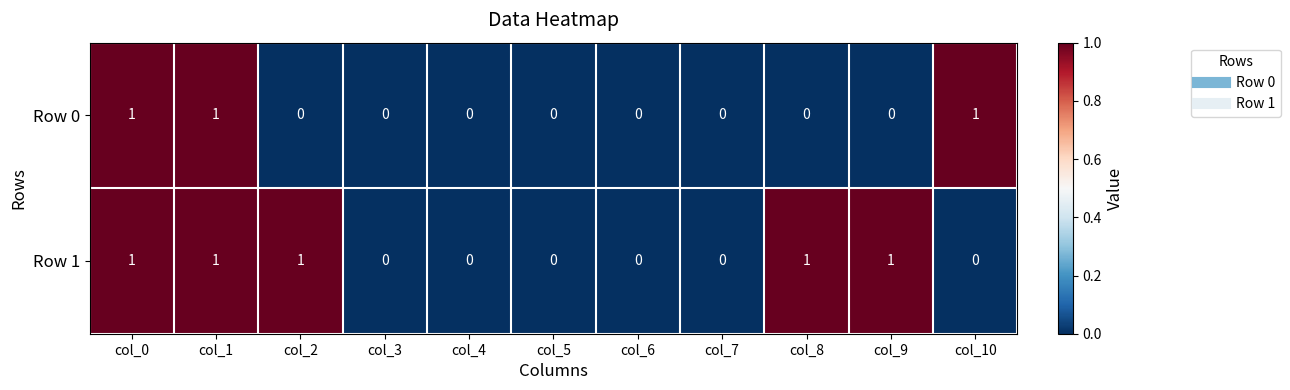

Reading right to left, extract all data points from this chart.

Row 0: 1	0	0	0	0	0	0	0	0	1	1
Row 1: 0	1	1	0	0	0	0	0	1	1	1